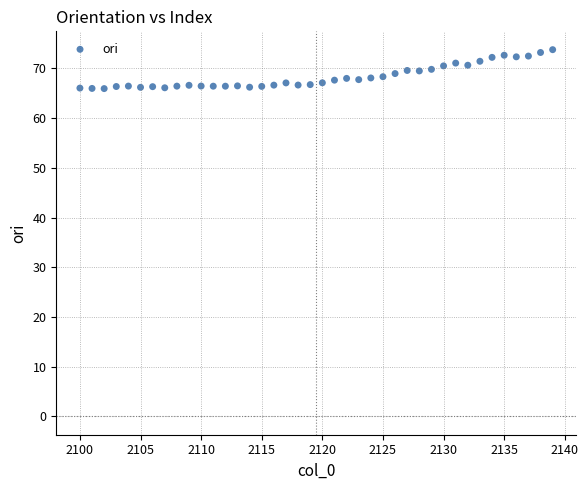

What is the range of X values (max minus min)?

39.0